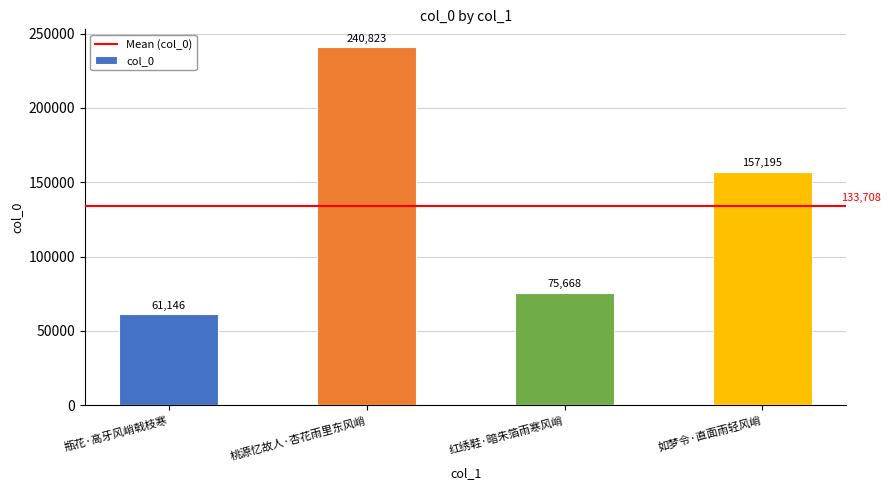

Rank the categories by value from highest to lowest.

桃源忆故人·杏花雨里东风峭, 如梦令·直面雨轻风峭, 红绣鞋·暗朱箔雨寒风峭, 瓶花·高牙风峭戟枝寒